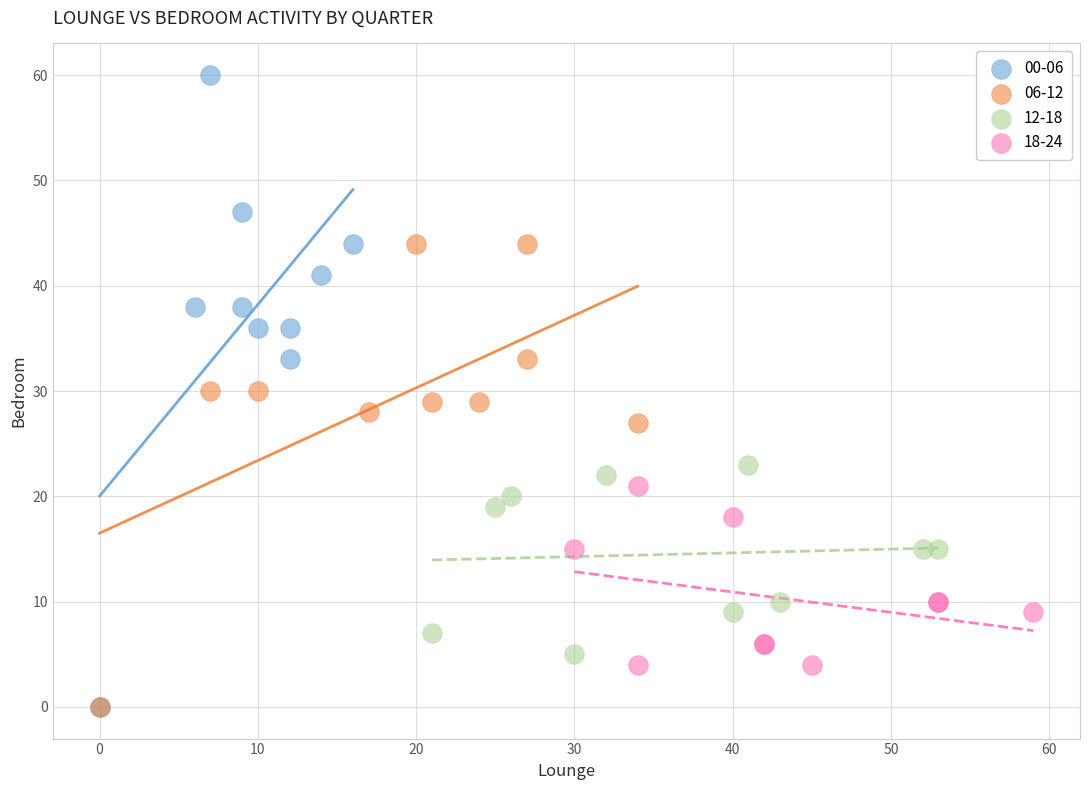

Which series contains the highest Y value?

00-06